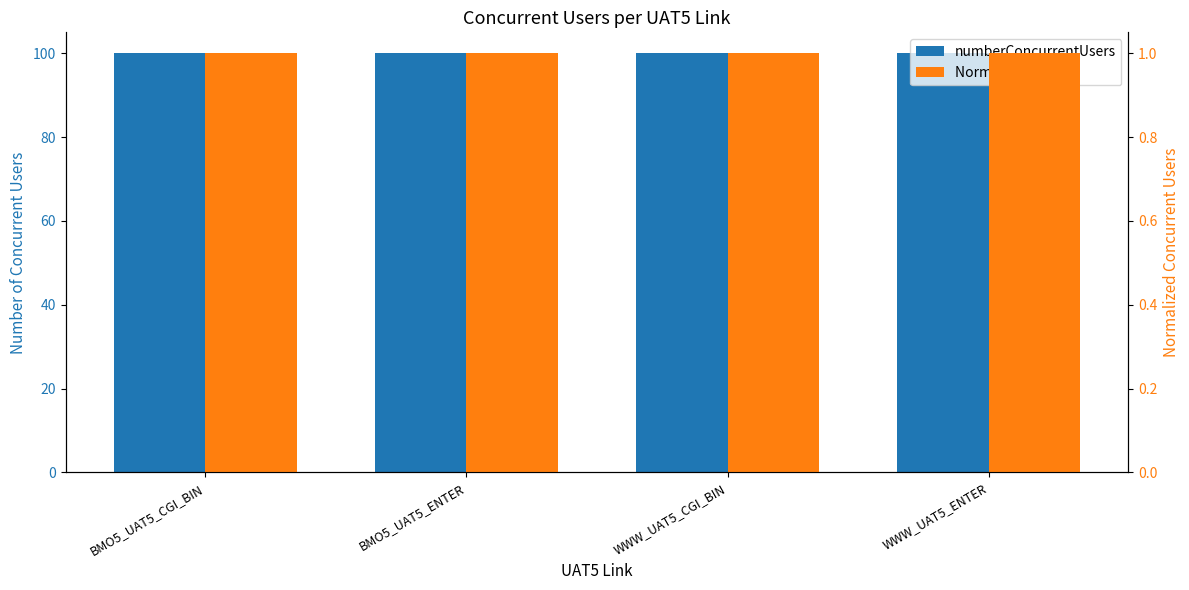

At which label is Normalized Users closest to 1?

BMO5_UAT5_CGI_BIN